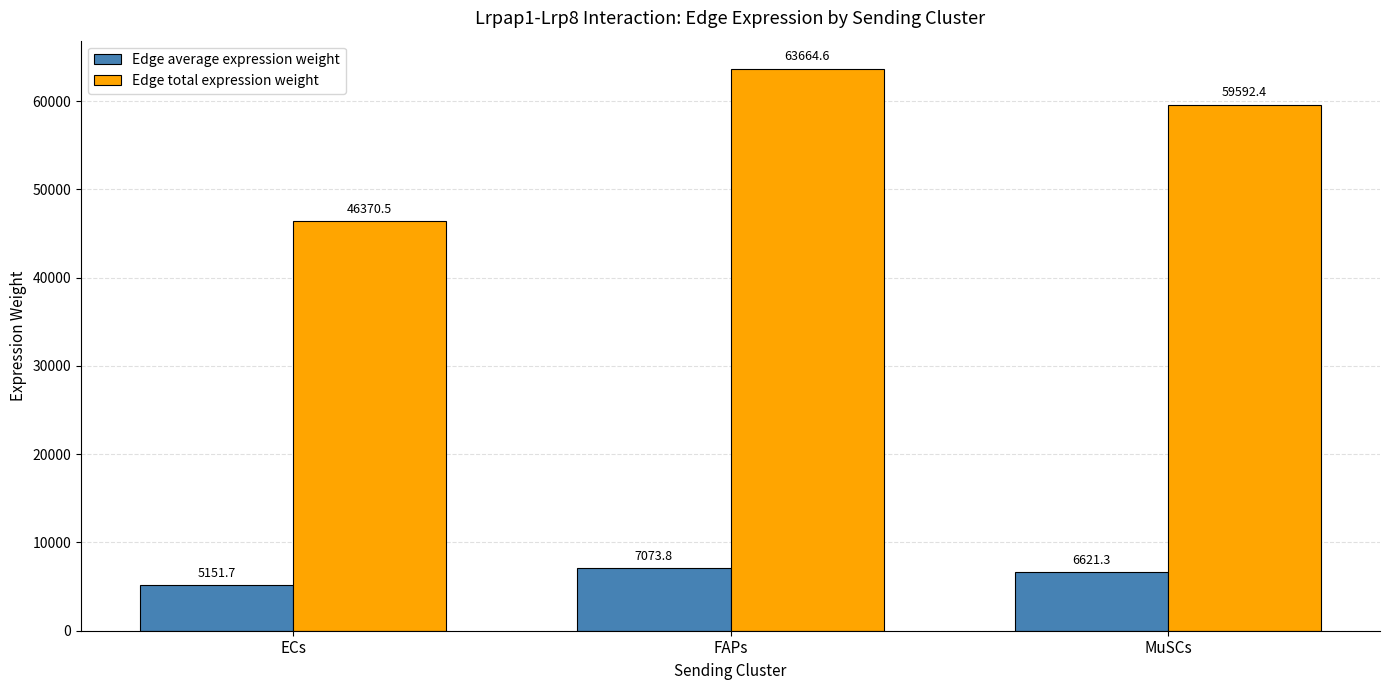

How many data points in Edge total expression weight are above 59592?

2